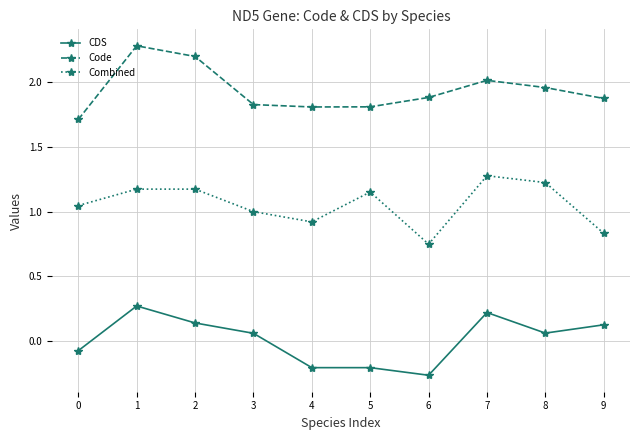

True or false: Code and Combined intersect in this chart.

False